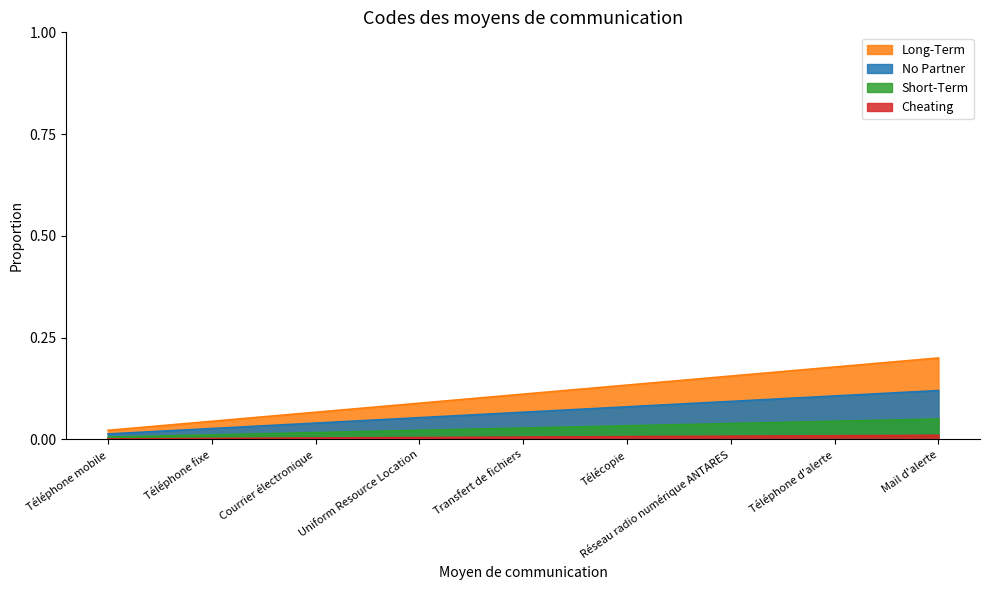

Rank the categories by value from lowest to highest.

Téléphone mobile, Téléphone fixe, Courrier électronique, Uniform Resource Location, Transfert de fichiers, Télécopie, Réseau radio numérique ANTARES, Téléphone d'alerte, Mail d'alerte